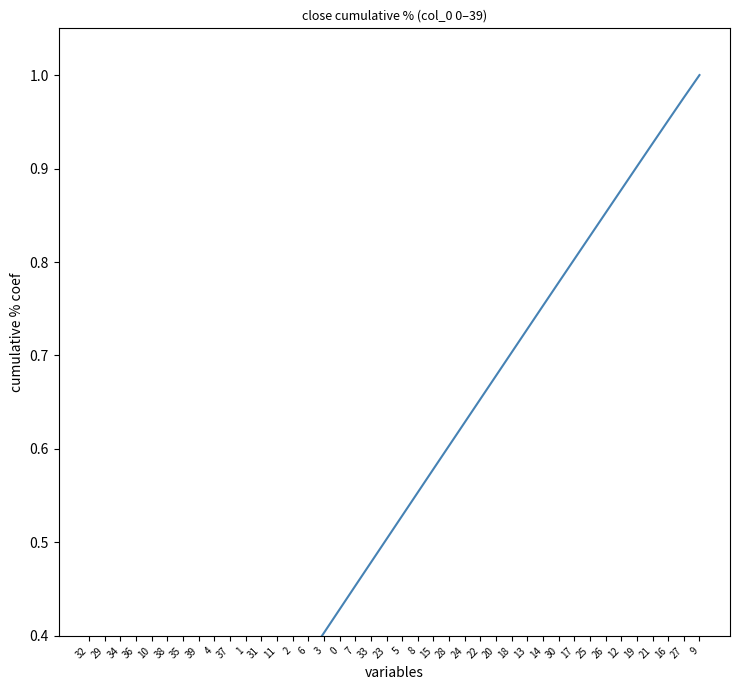

What is the value of the 10th point from the left?

0.3